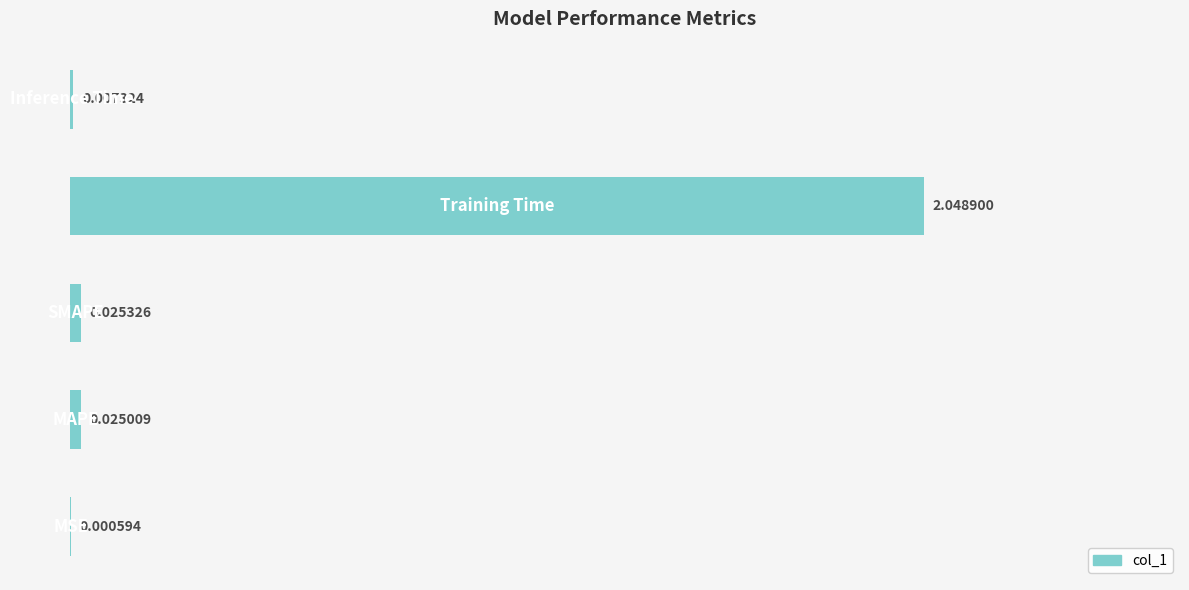

How many distinct data groups are displayed?

1